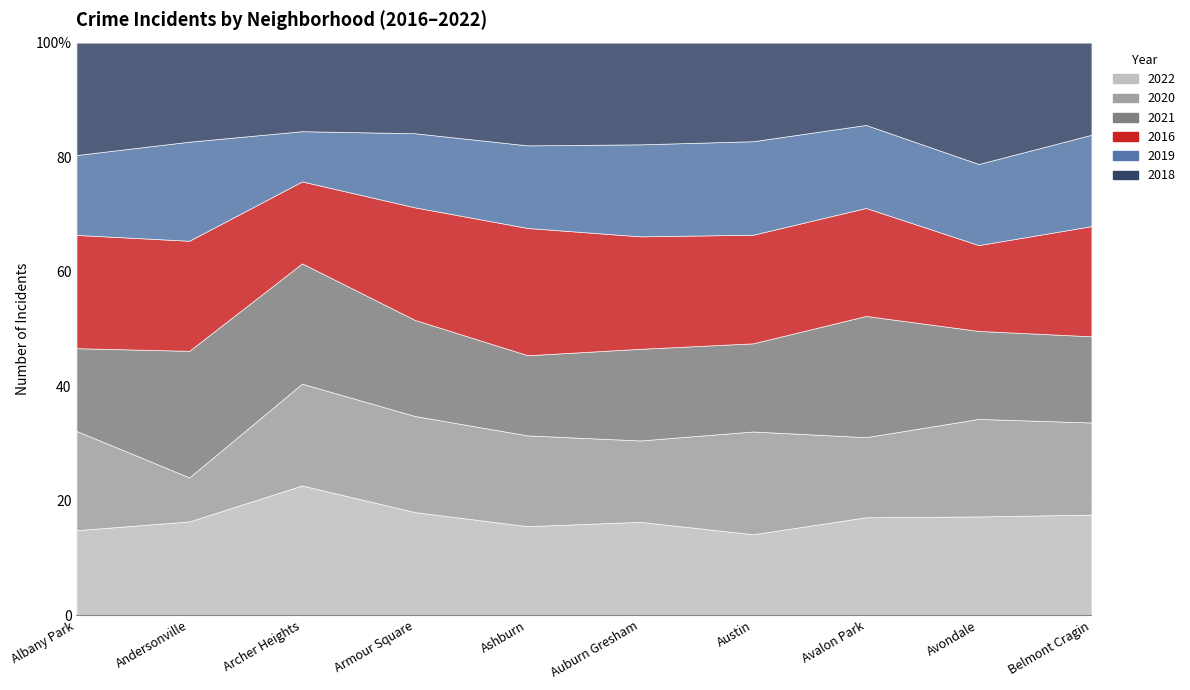

Which label corresponds to the largest value in the chart?

Austin